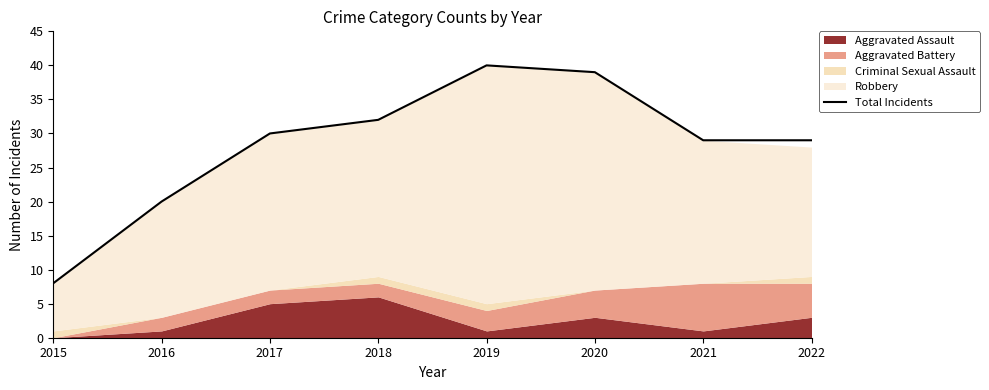

How many lines are shown in the chart?

1